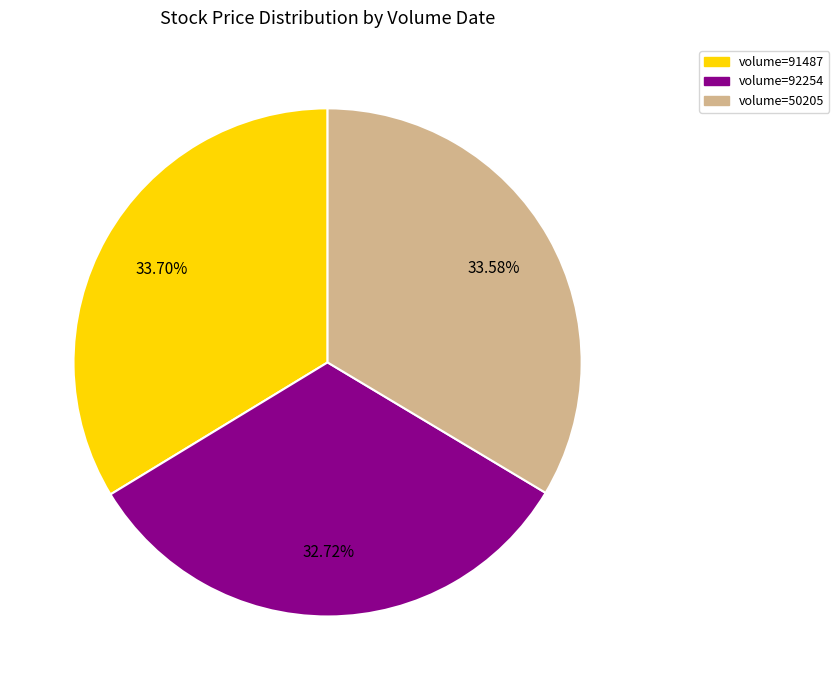

Is there a majority slice in this chart?

No